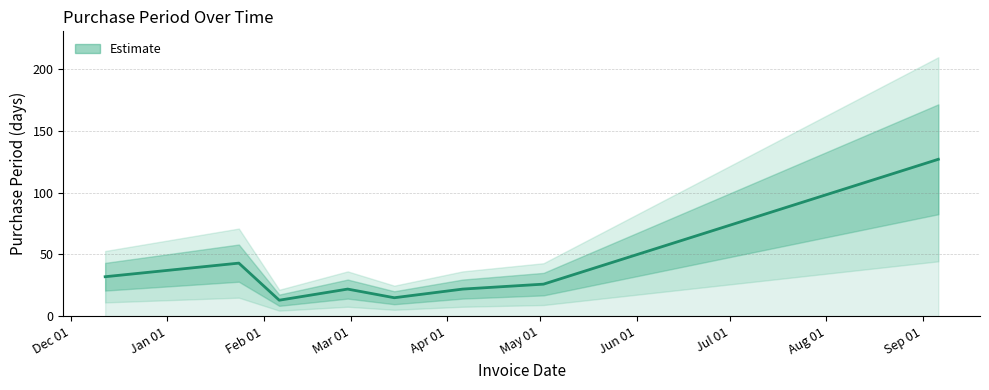

The chart shows a value of 15 at May 01. True or false?

False